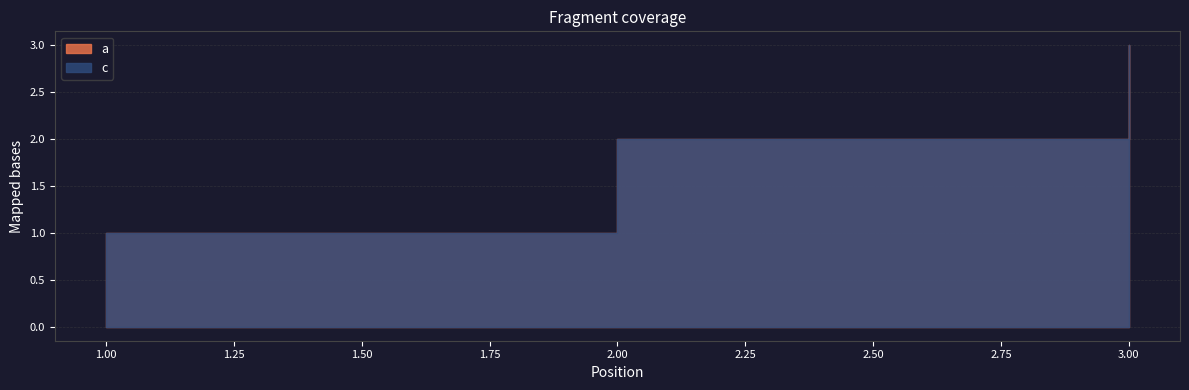

Which category has the highest value in the a series?

3